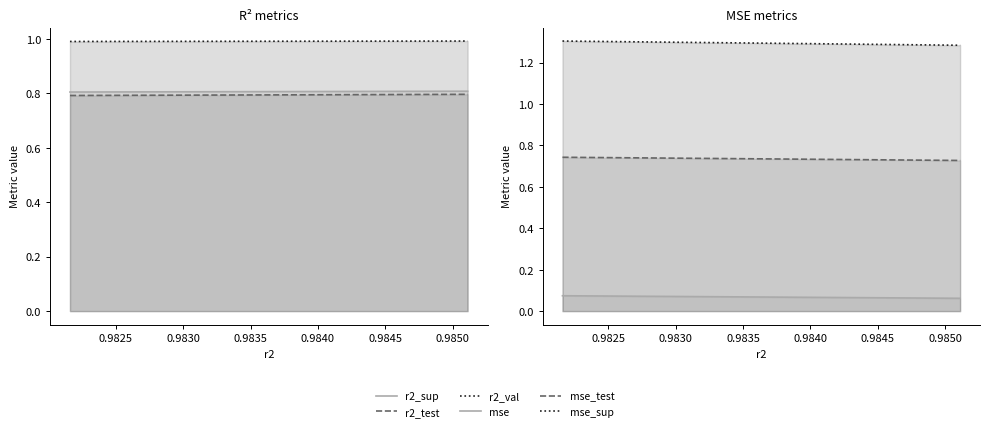

What are all the series names shown in the legend?

r2_sup, r2_test, r2_val, mse, mse_test, mse_sup